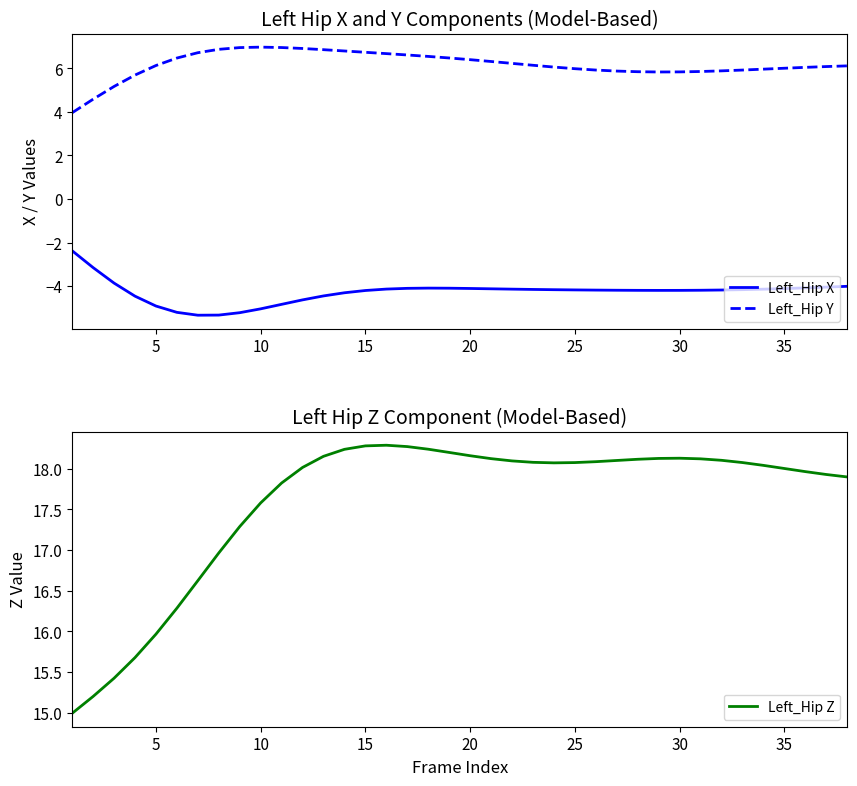

What is the highest value of the Left_Hip Y series?

7.0